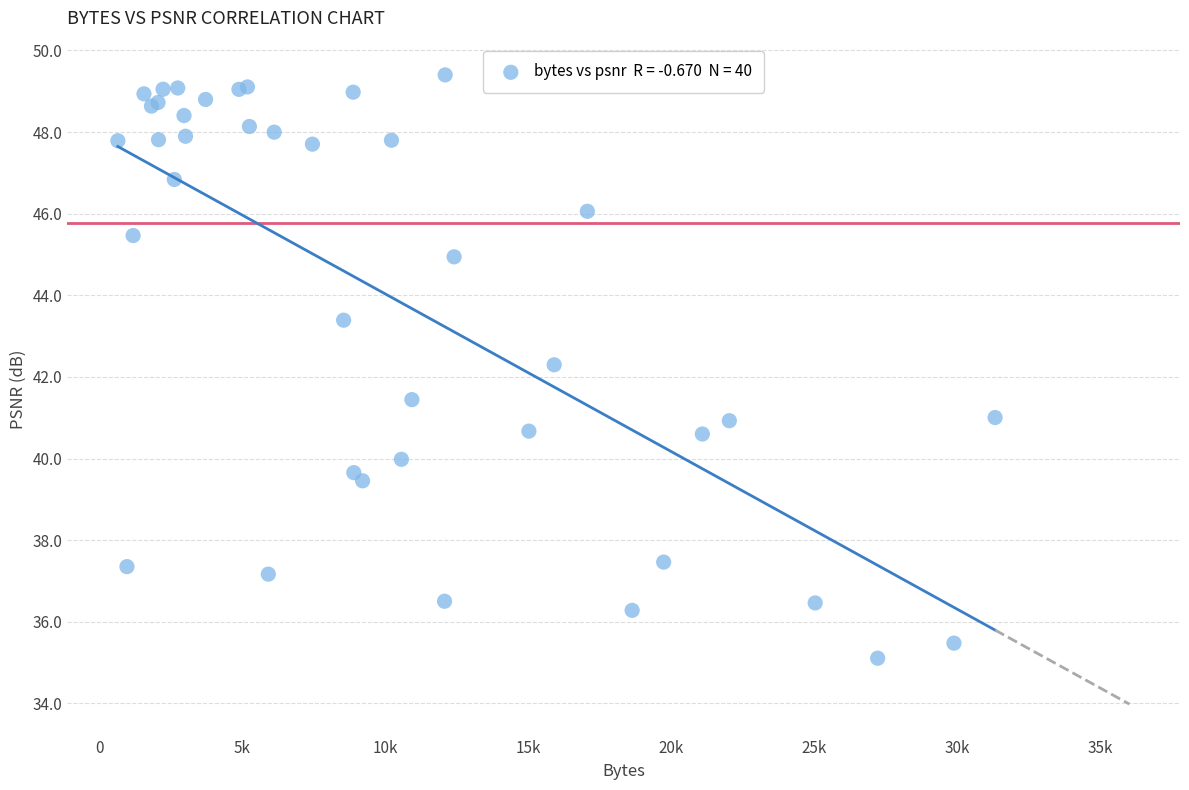

What Y value in the scatter plot is closest to 42?

42.3